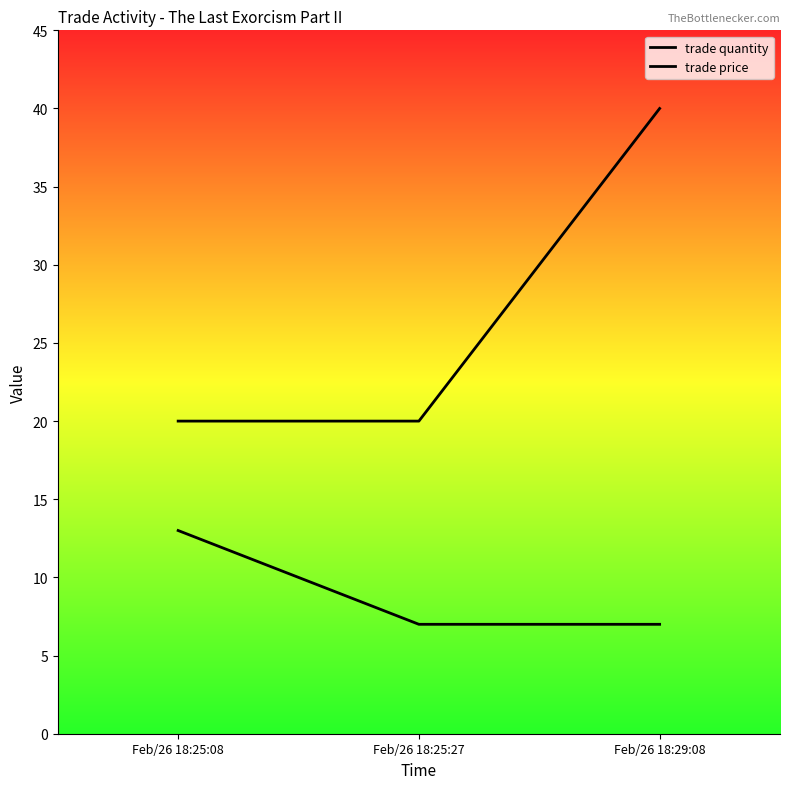

Reading left to right, list all the values displayed in this chart.

trade quantity: 13	7	7
trade price: 20	20	40